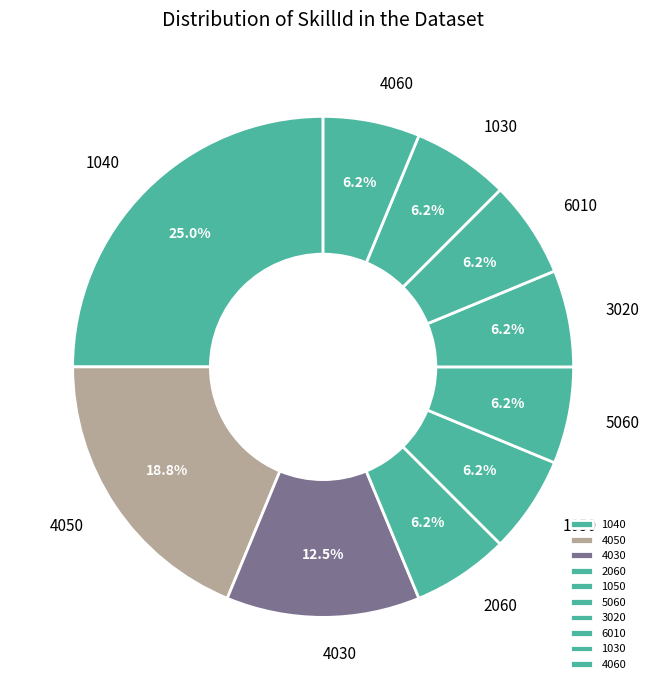

To the nearest percent, what is the average slice percentage?

10%